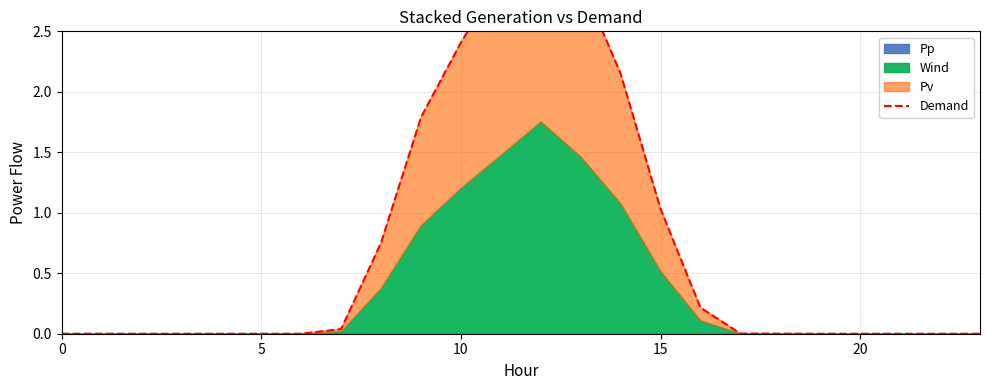

What is the value of the 14th point from the left?

2.9